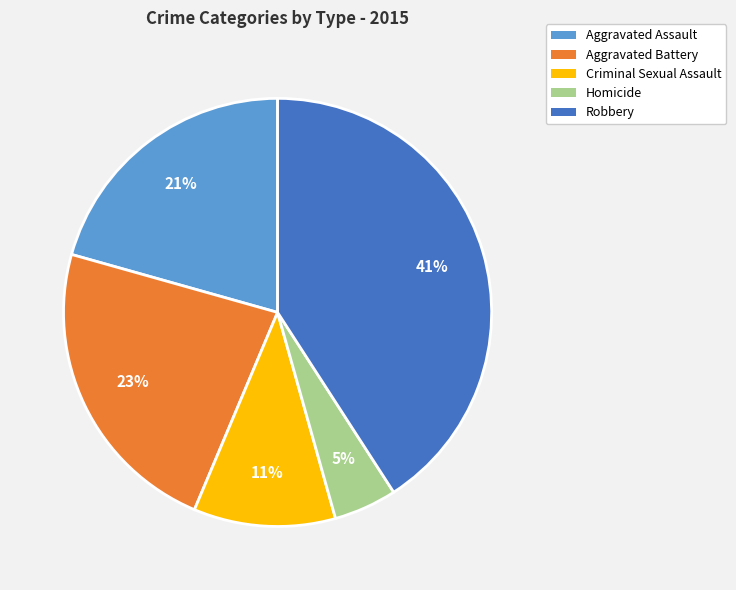

How many segments does this pie chart have?

5